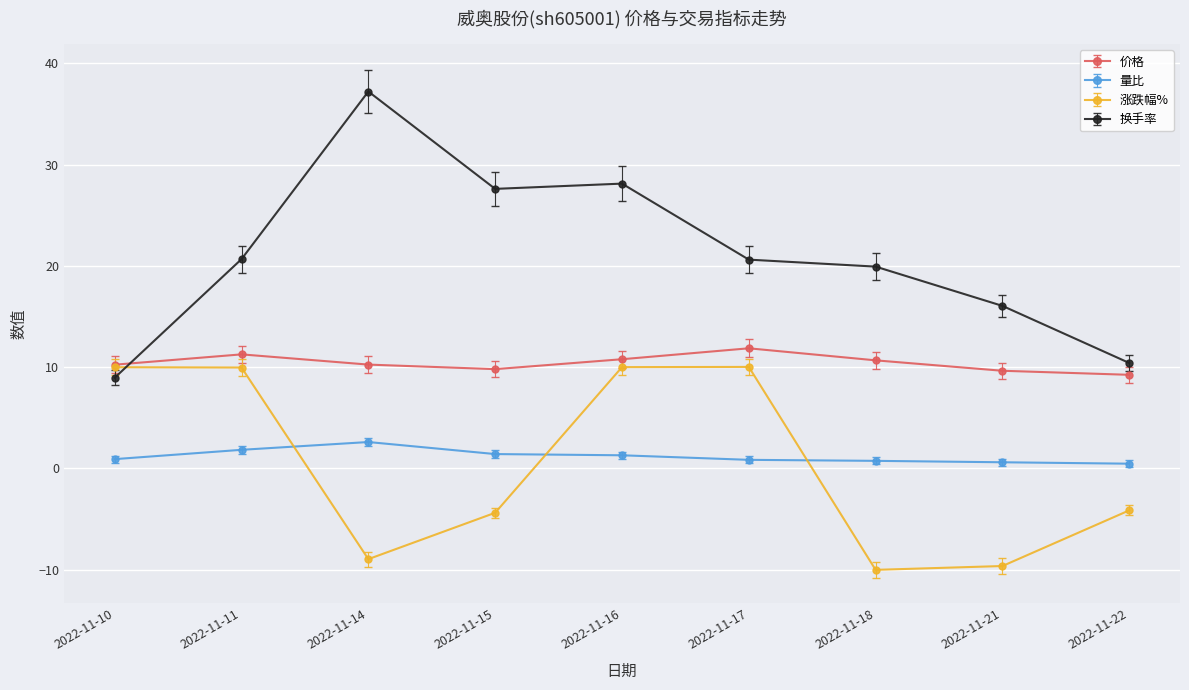

What is the value of the 换手率 point at the 3rd from the left?

37.2